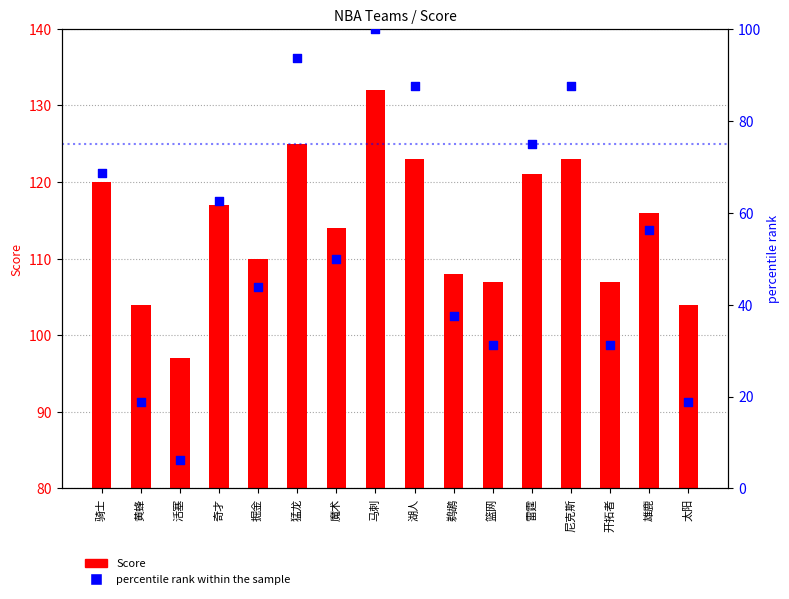

At which category is the sum across all series the highest?

马刺